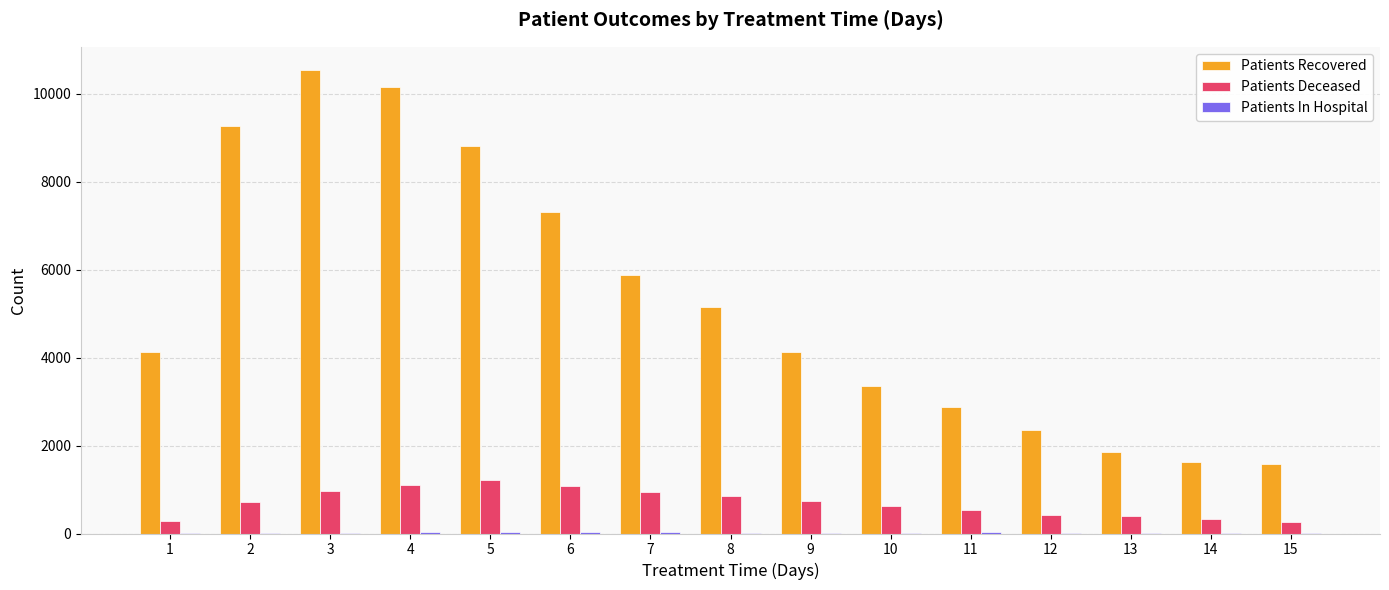

The value of Patients Deceased at 9 is 268. True or false?

False